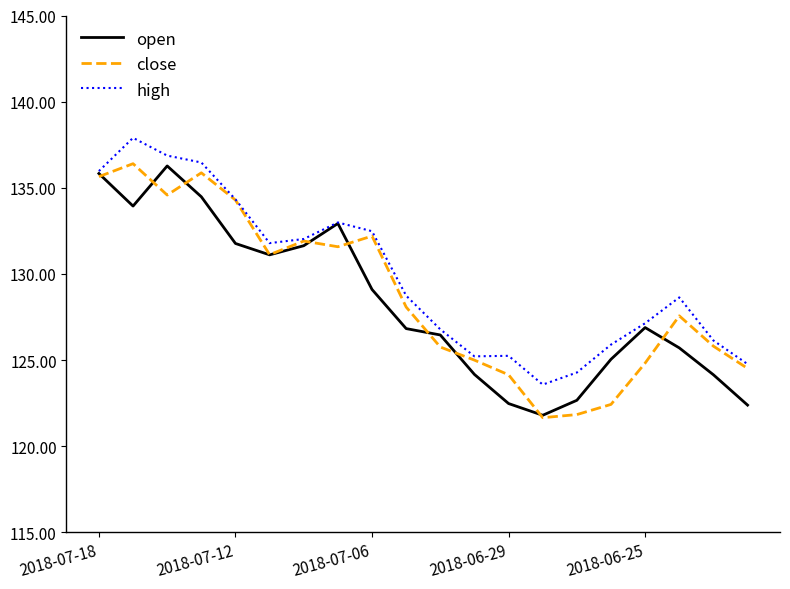

What is the minimum value for open?

121.8